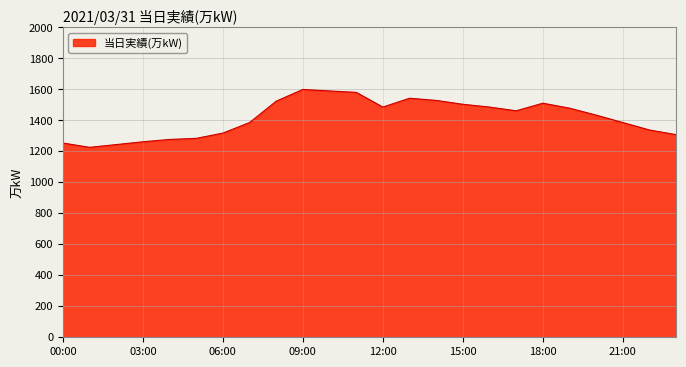

What is the maximum value shown in the chart?

1600